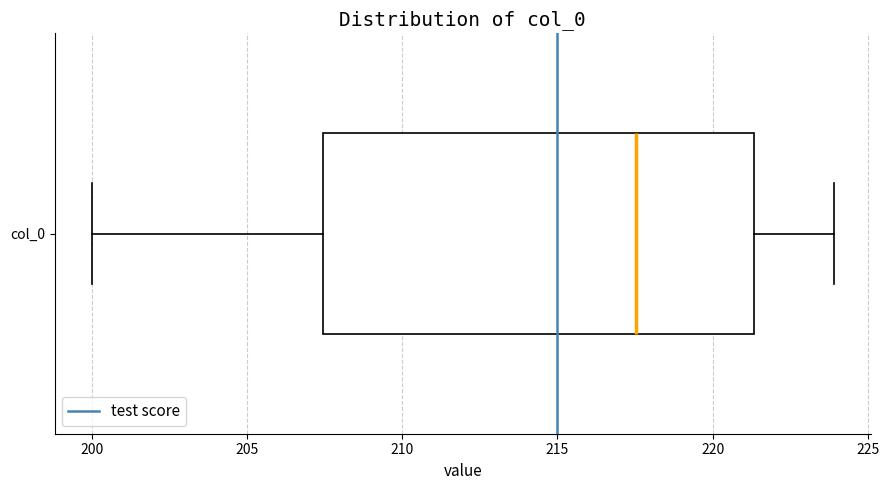

Read this box plot against the x-axis: the position of the median line, the range covered by the box, and the ends of both whiskers. The values are not printed on the chart, so give them approximately, as read against the axis.

median 217.5, box 207.5 to 221.5, whiskers 200.0 to 224.0